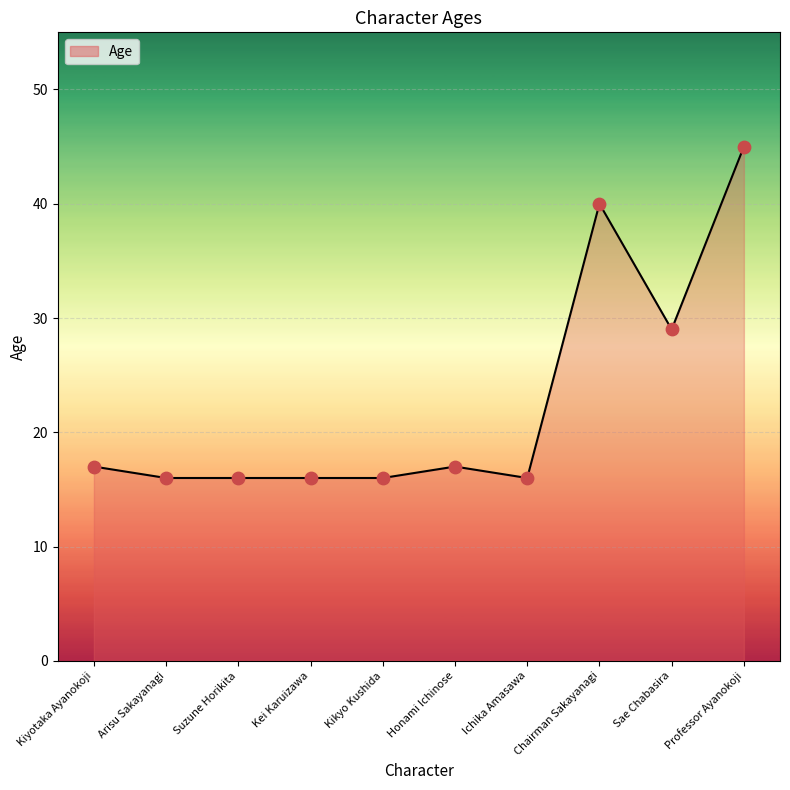

Approximately how many times larger is the value at Kei Karuizawa compared to Sae Chabasira?

0.6